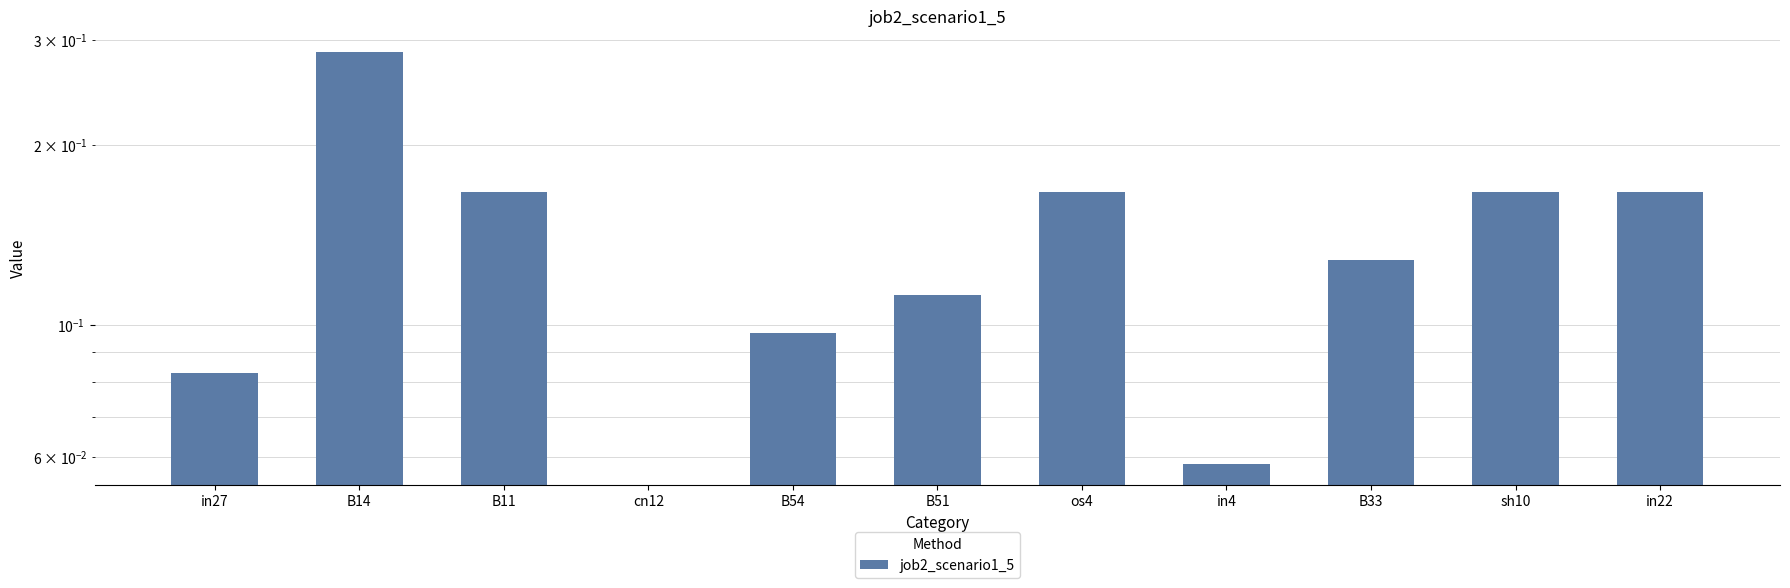

The value at os4 is 0.2. True or false?

True